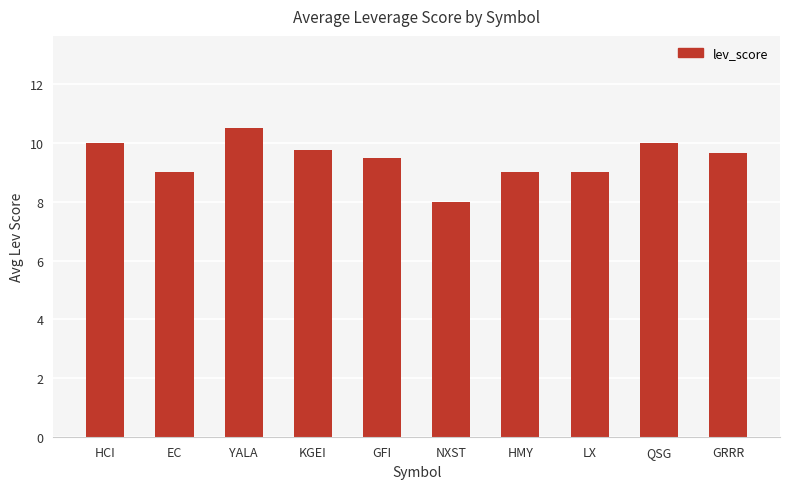

What is the greatest value displayed?

10.5